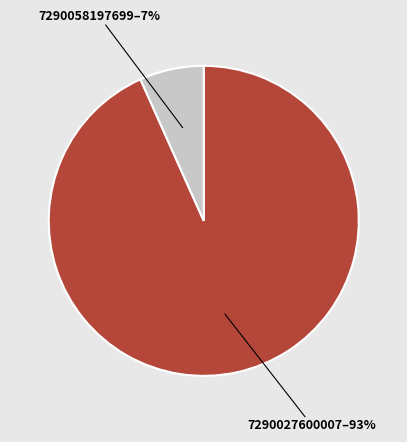

Is there any slice that represents more than half of the pie?

Yes